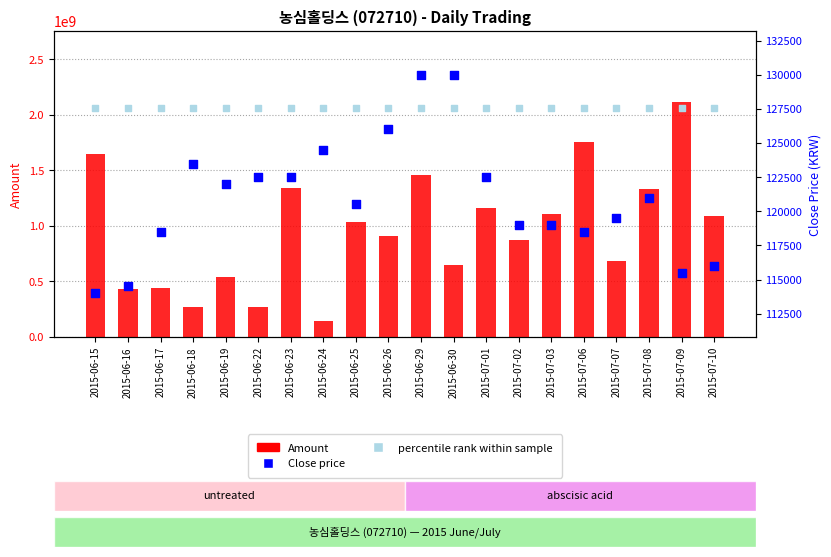

At how many categories does at least one series exceed 10415257?

20